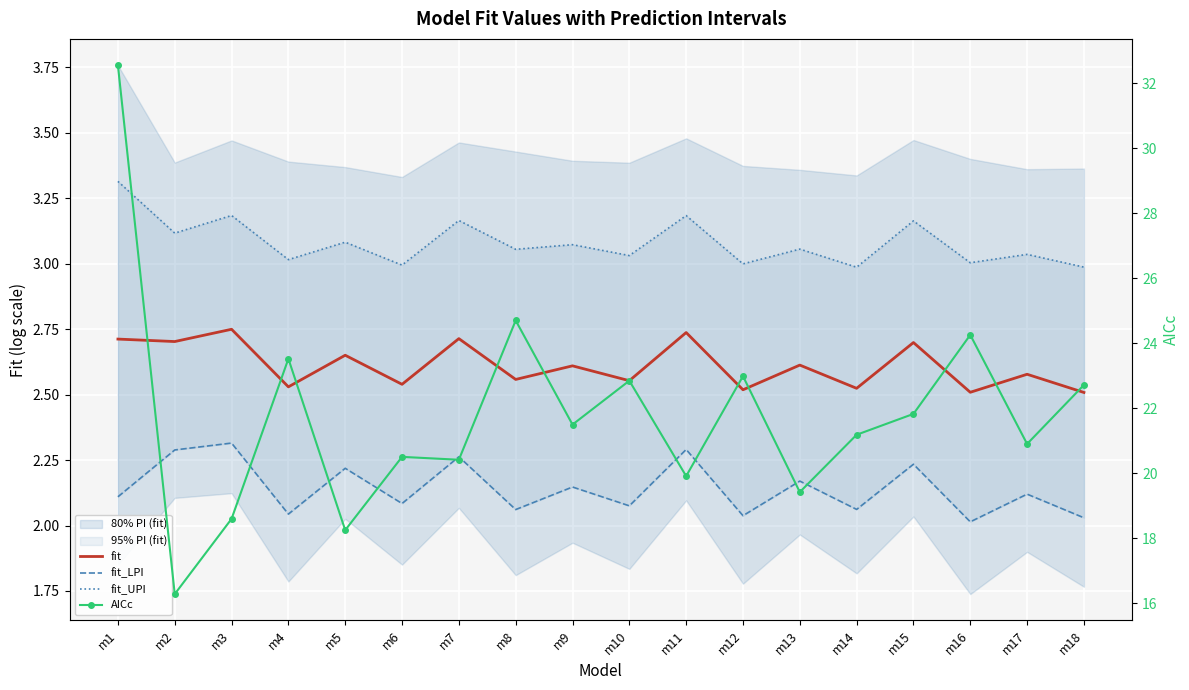

Count the fit values in the range 2 to 3.

18